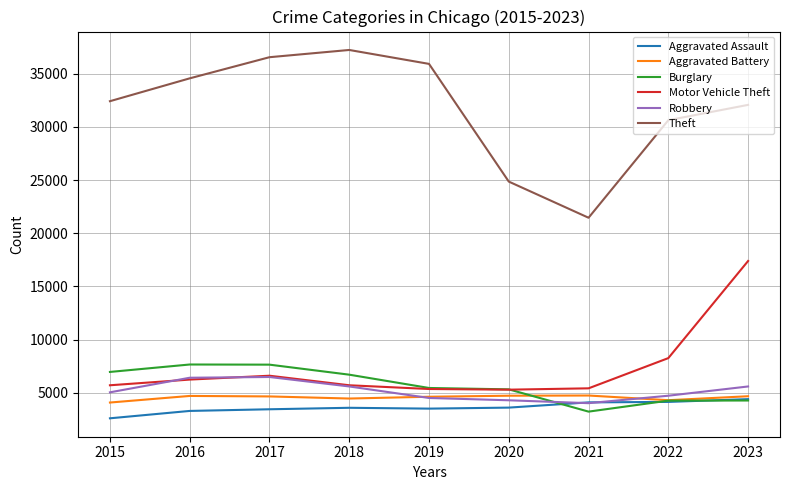

What is the difference between the Theft values at 2015 and 2019?

3506